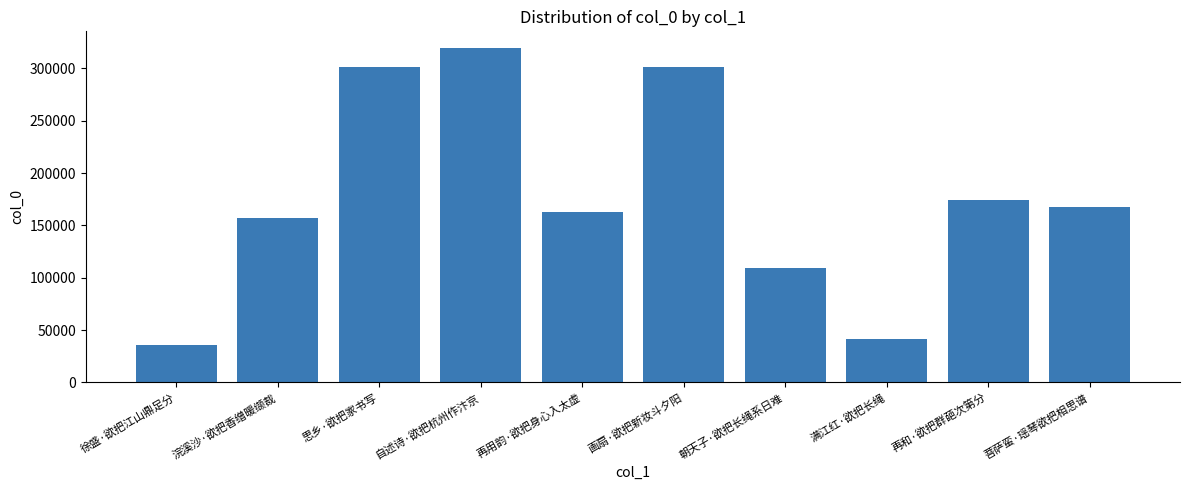

The value at 再和·欲把群葩次第分 is 174425. True or false?

True